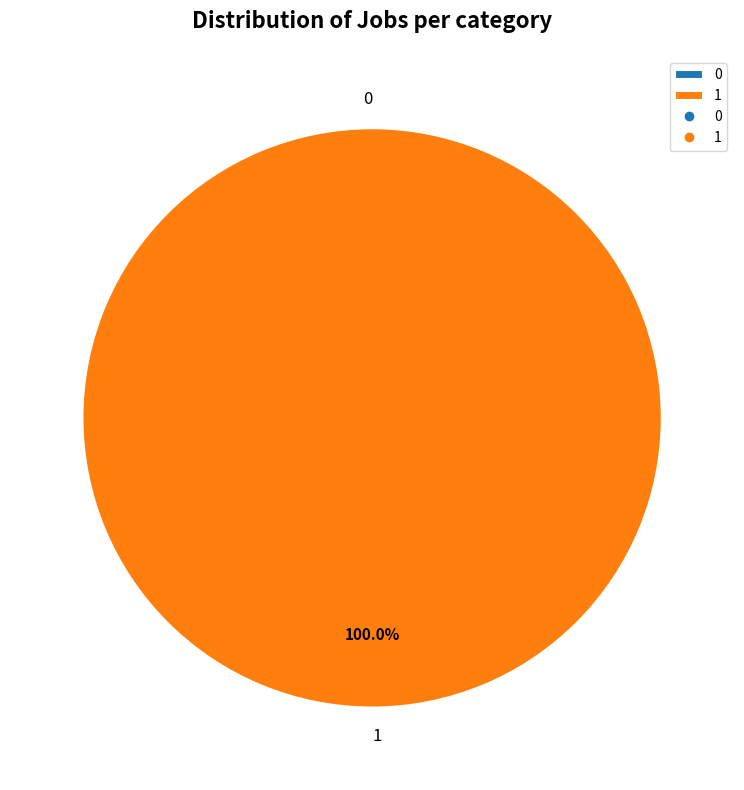

Do 0 and 1 together represent more than half of the pie?

Yes